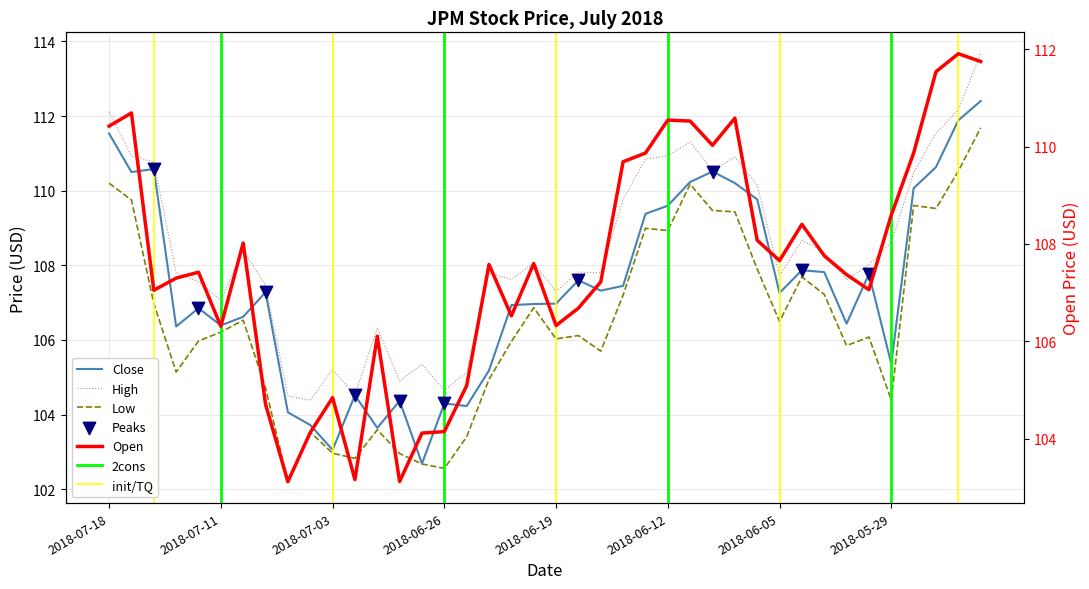

Which series has the widest spread of Y values?

close